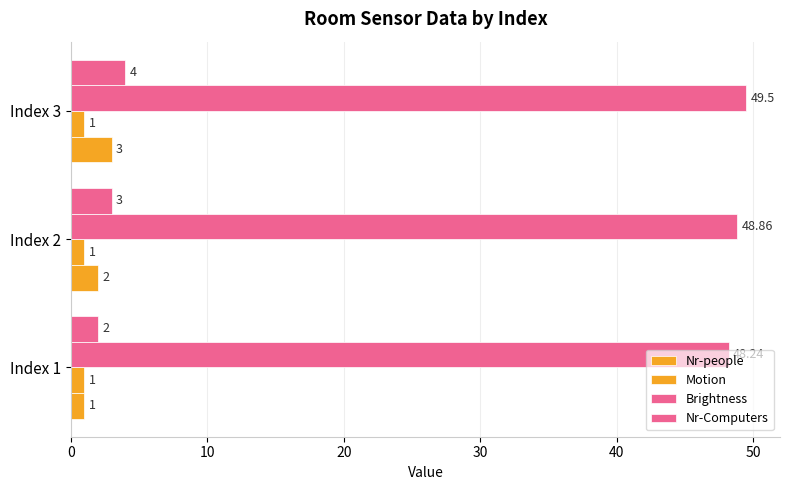

How many distinct data groups are displayed?

4